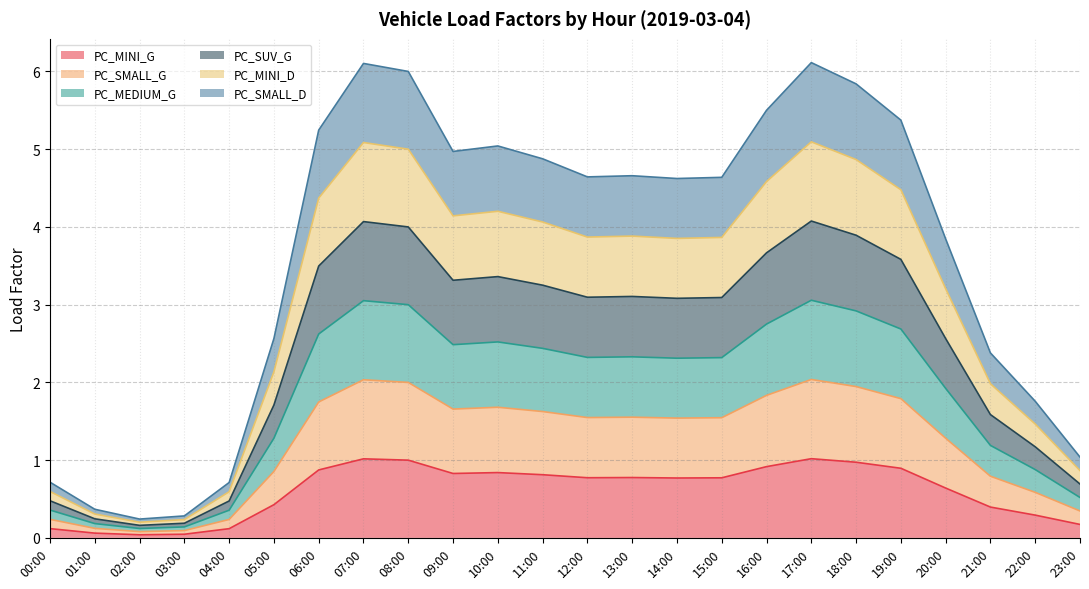

True or false: PC_SUV_G has a value of 1.1 at 20:00.

False